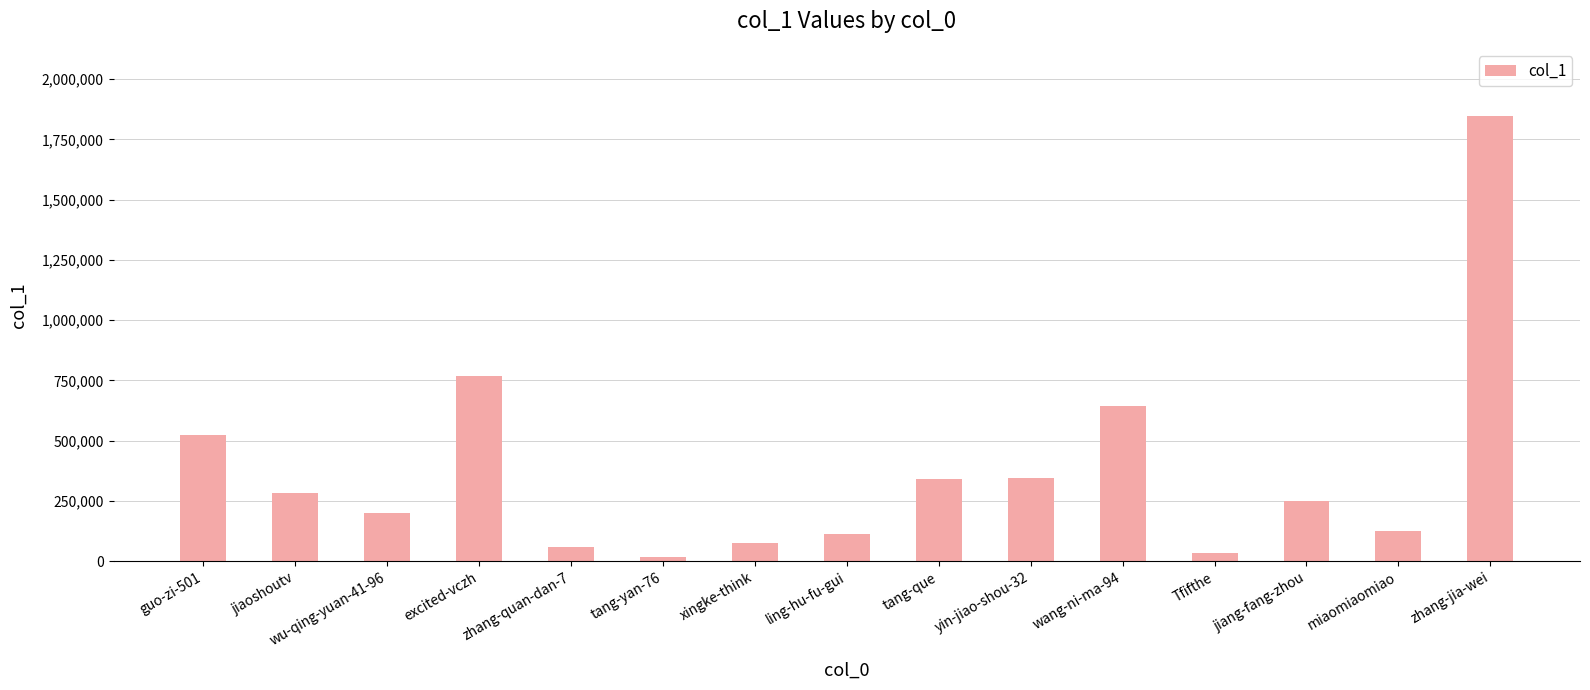

Which category has the lowest value across all series?

tang-yan-76